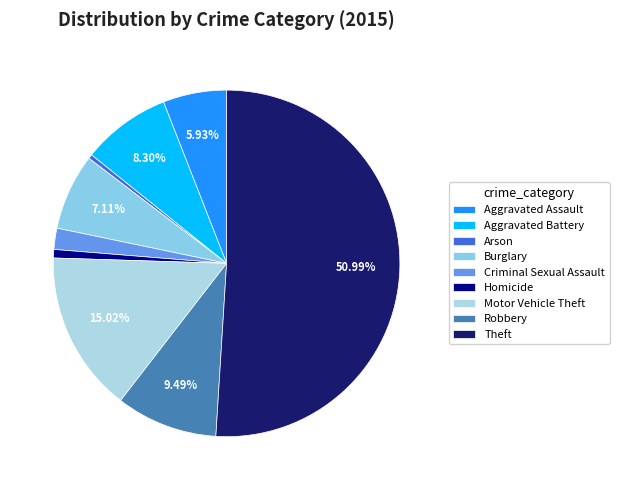

How many slices are in this pie chart?

9